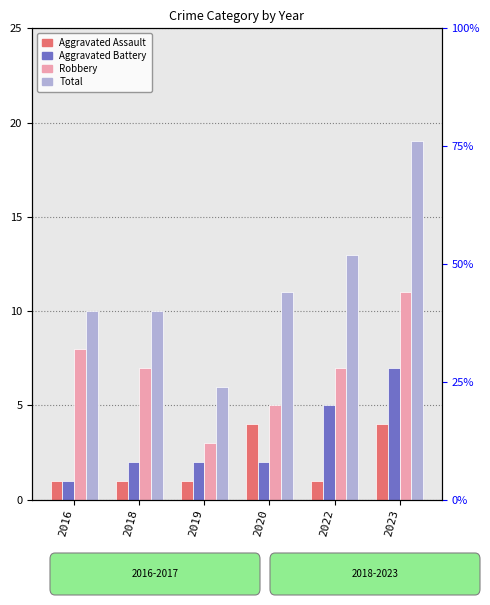

Rank the series by their maximum value, from highest to lowest.

Total, Robbery, Aggravated Battery, Aggravated Assault